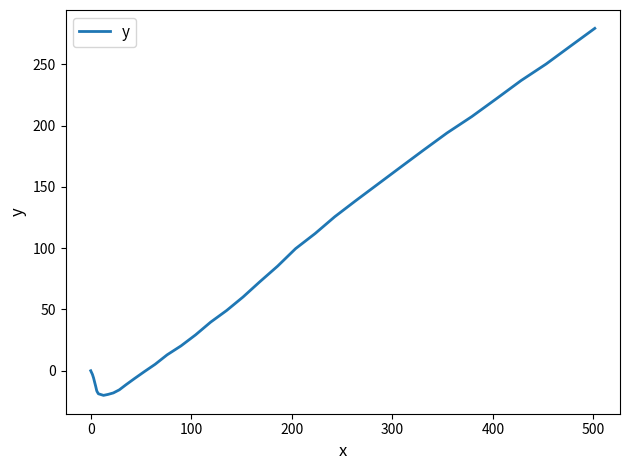

What is the difference between the maximum and minimum values?

299.6